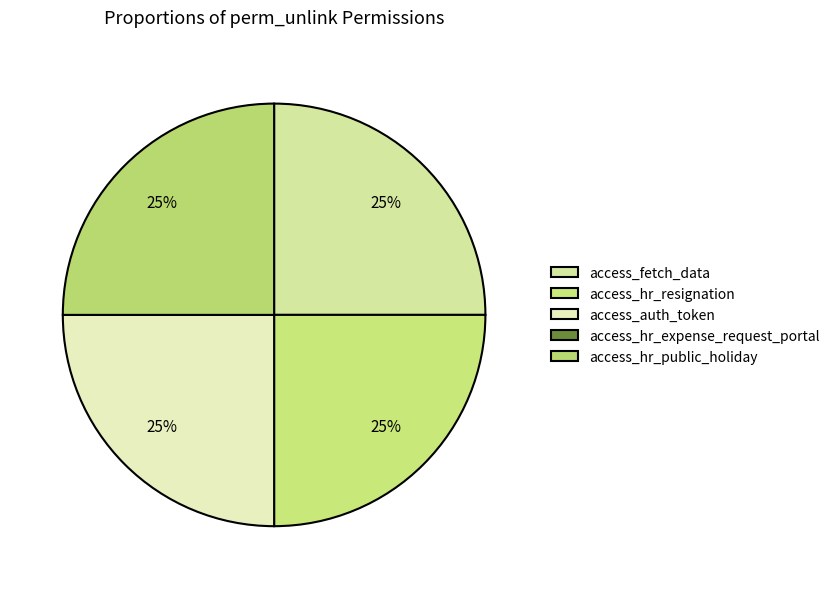

How many slices are in this pie chart?

5